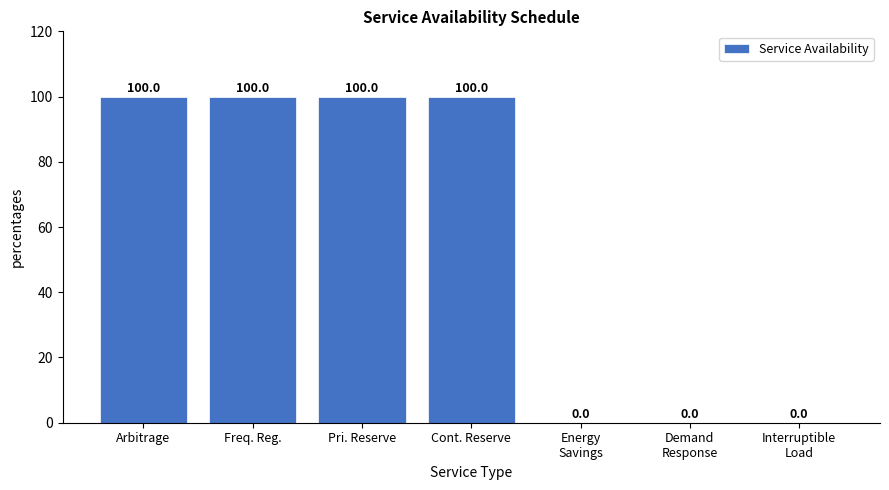

How many values are between 0 and 100?

7